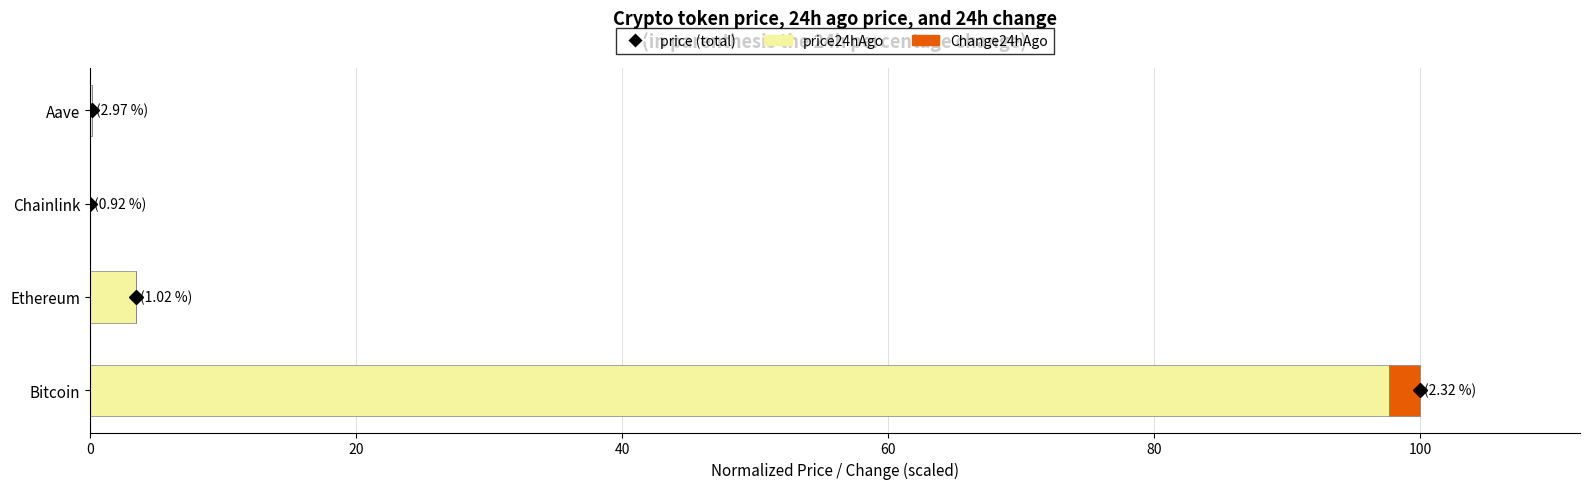

What is the total value across all series at Bitcoin?

100.0